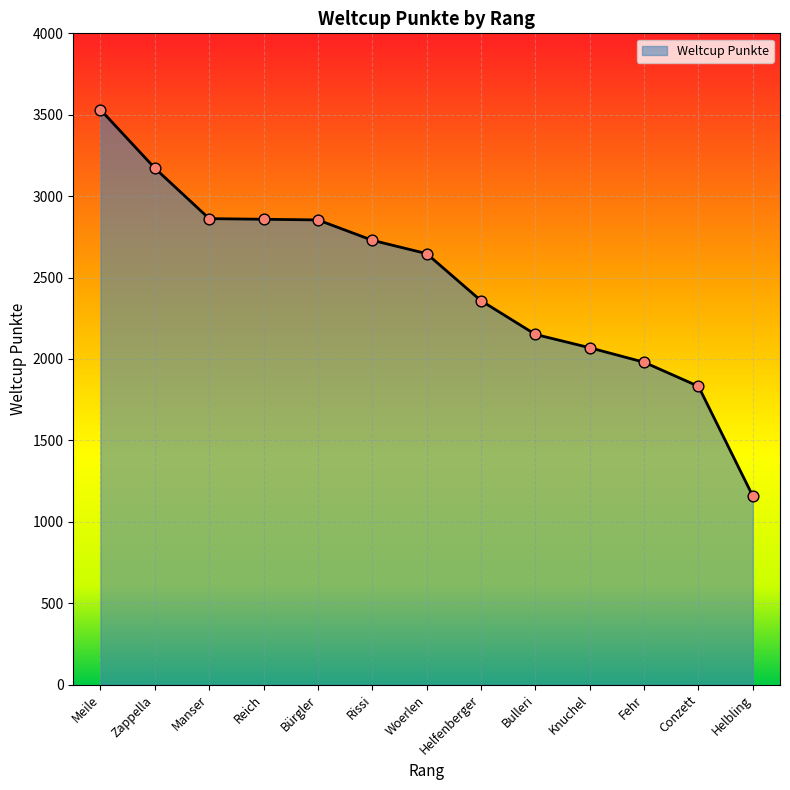

What is the ratio of the value at Bürgler to the value at Knuchel?

1.4